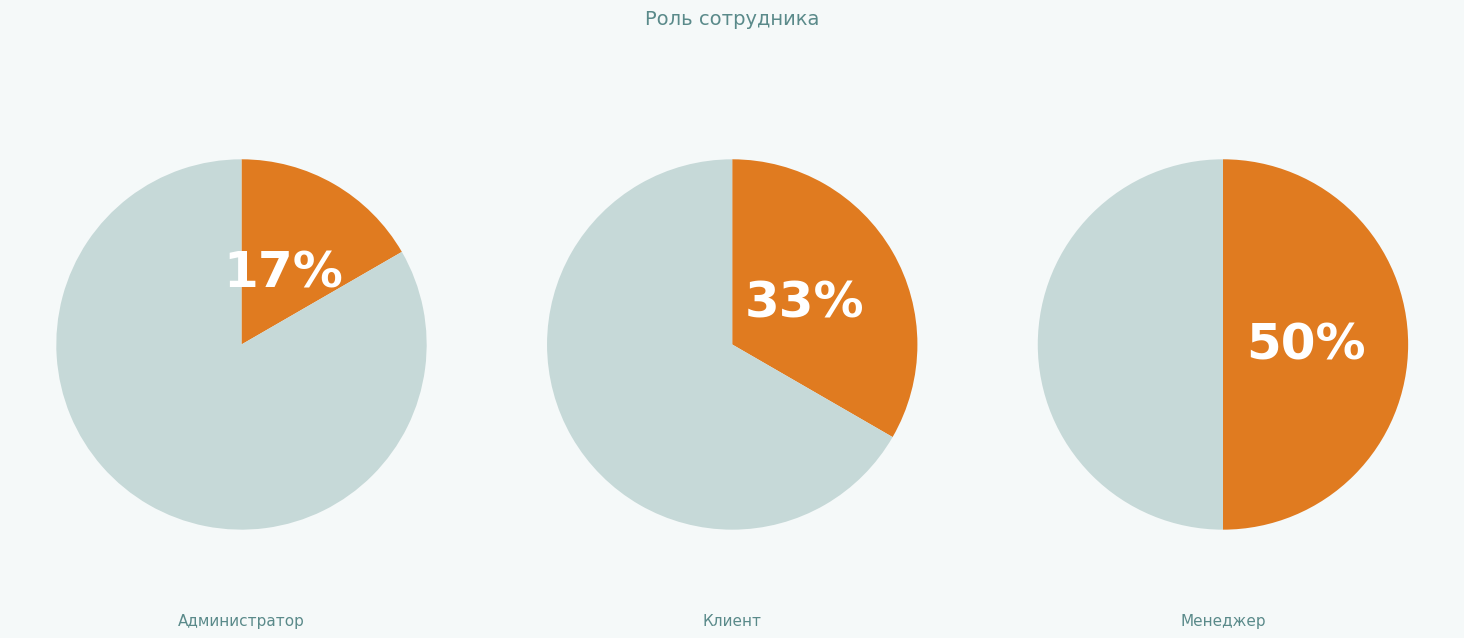

What percentage is the Клиент slice, to the nearest percent?

33%